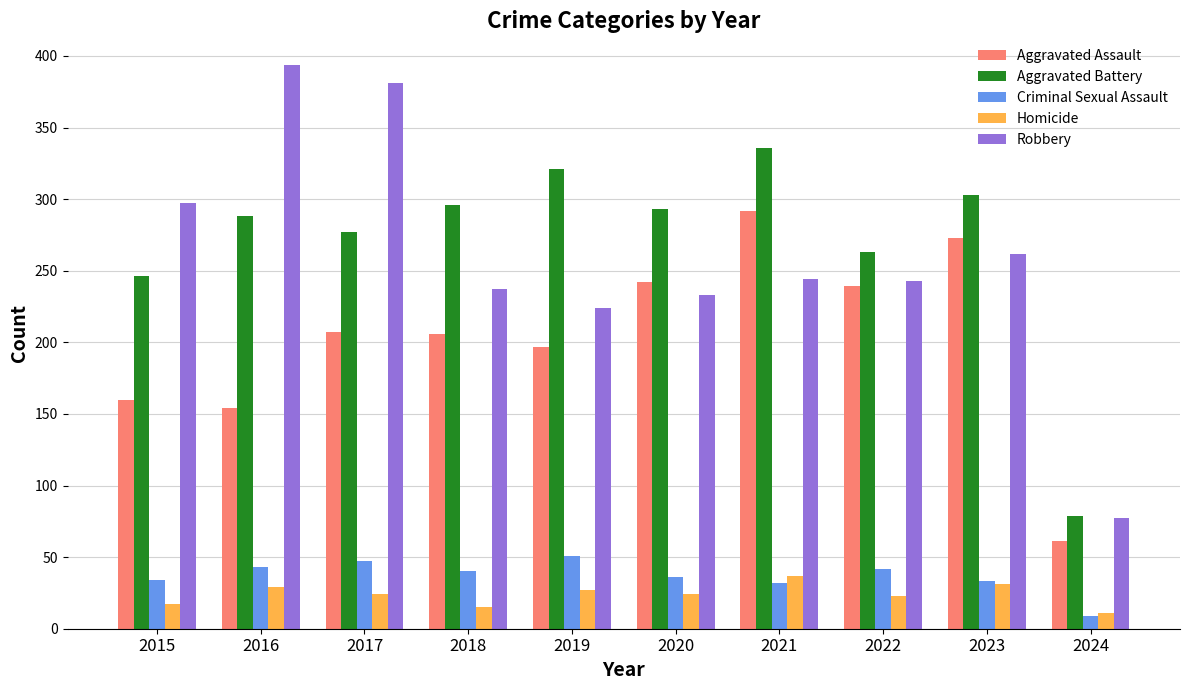

At 2019, list the series in order from smallest to largest.

Homicide, Criminal Sexual Assault, Aggravated Assault, Robbery, Aggravated Battery